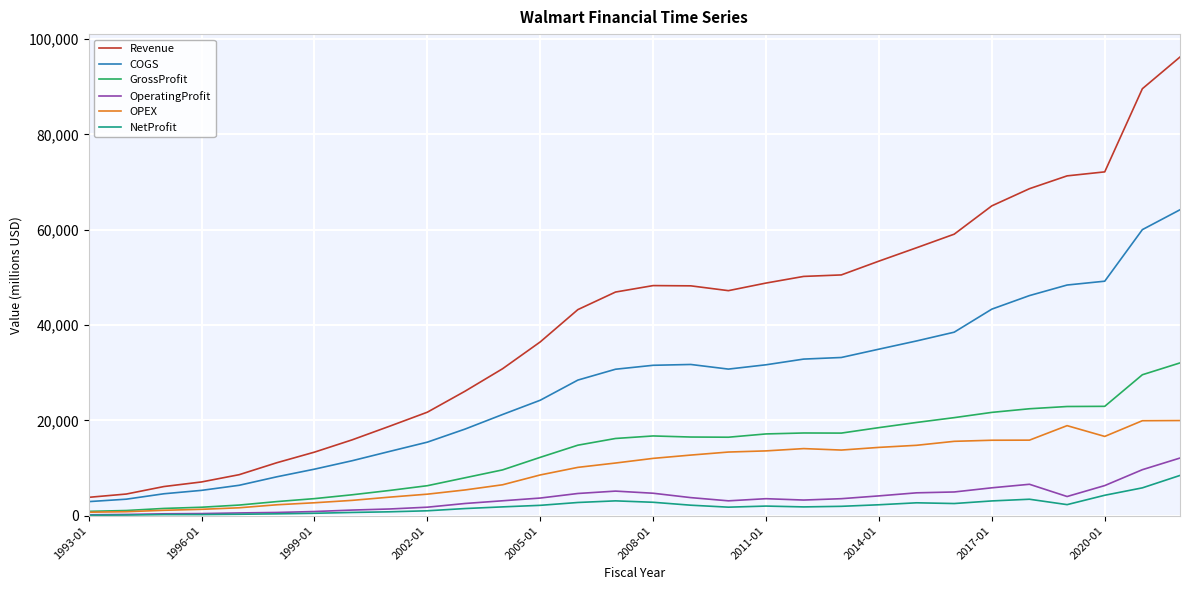

Which series has the largest range (max minus min)?

Revenue